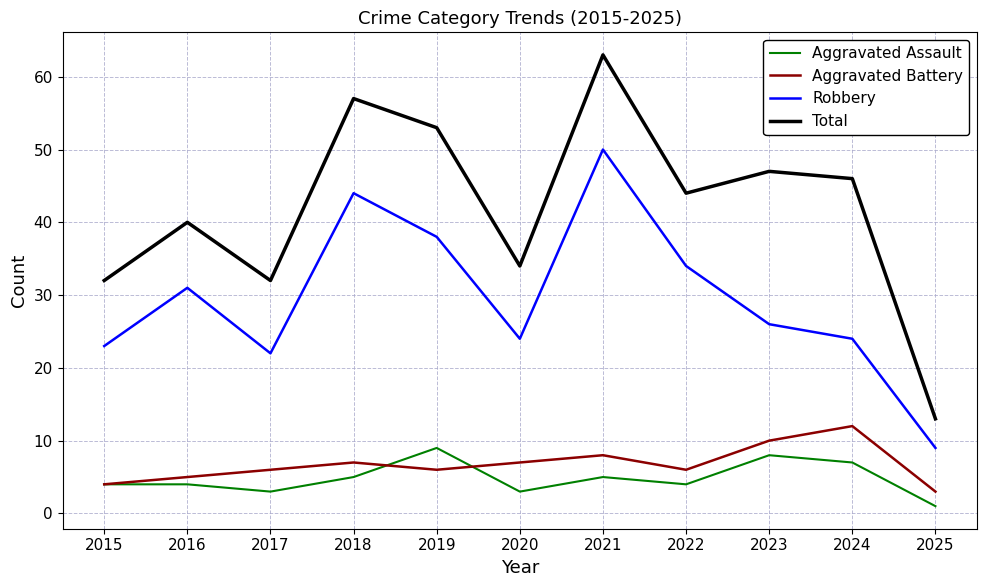

Is the value of Aggravated Battery at 2021 greater than the value of Total at 2021?

No